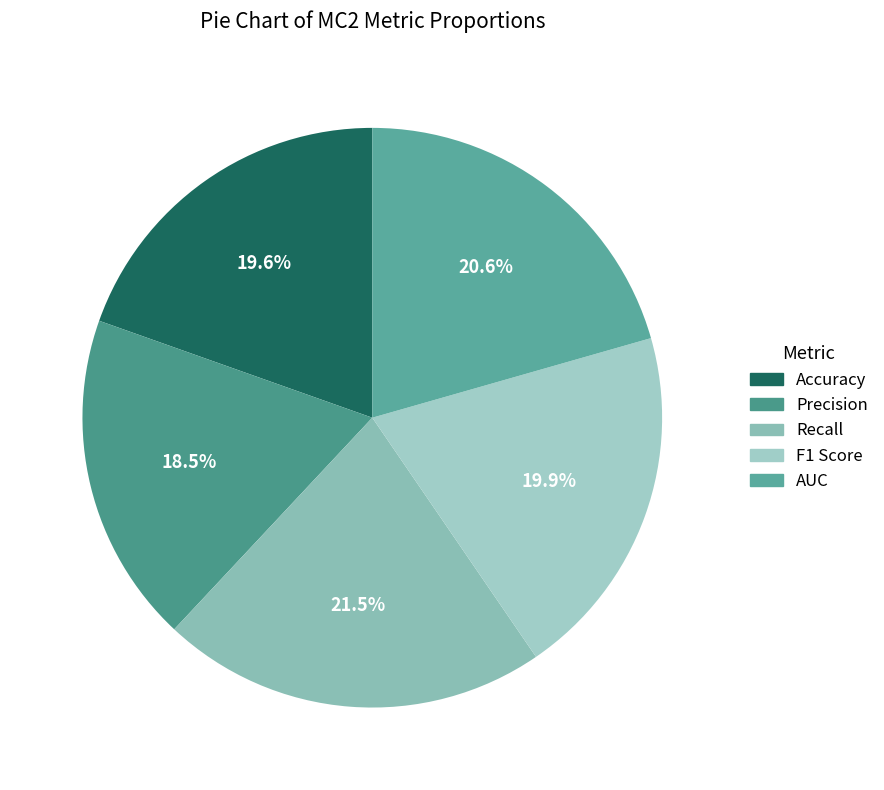

To the nearest percent, what is the difference between the largest and smallest slice percentages?

3%